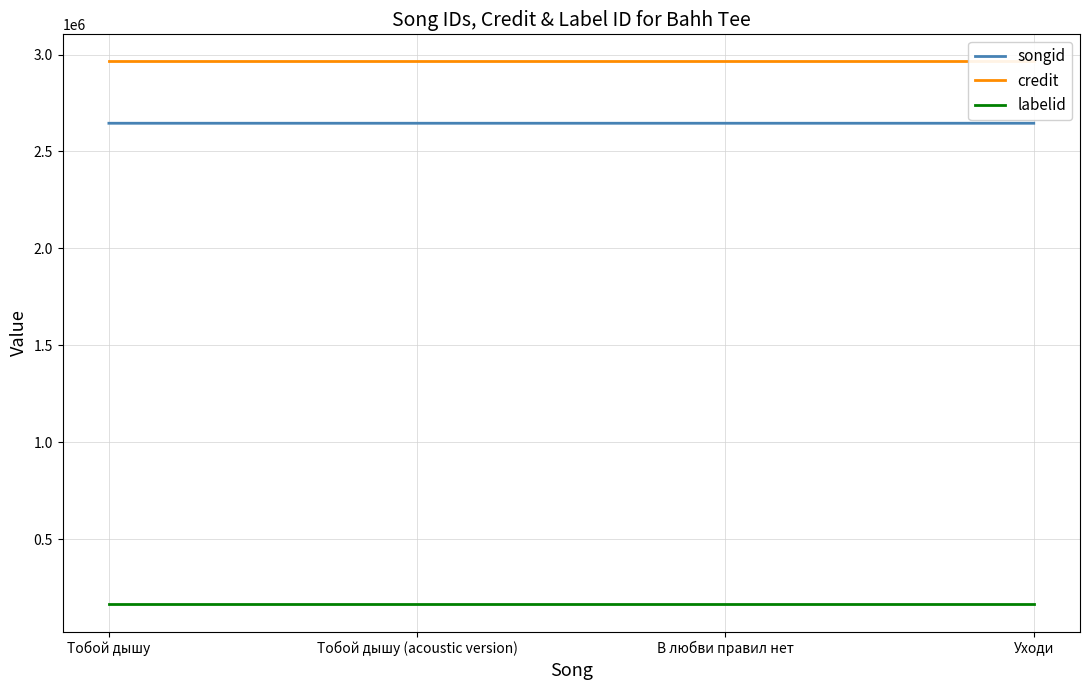

At Уходи, list the series in order from largest to smallest.

credit, songid, labelid